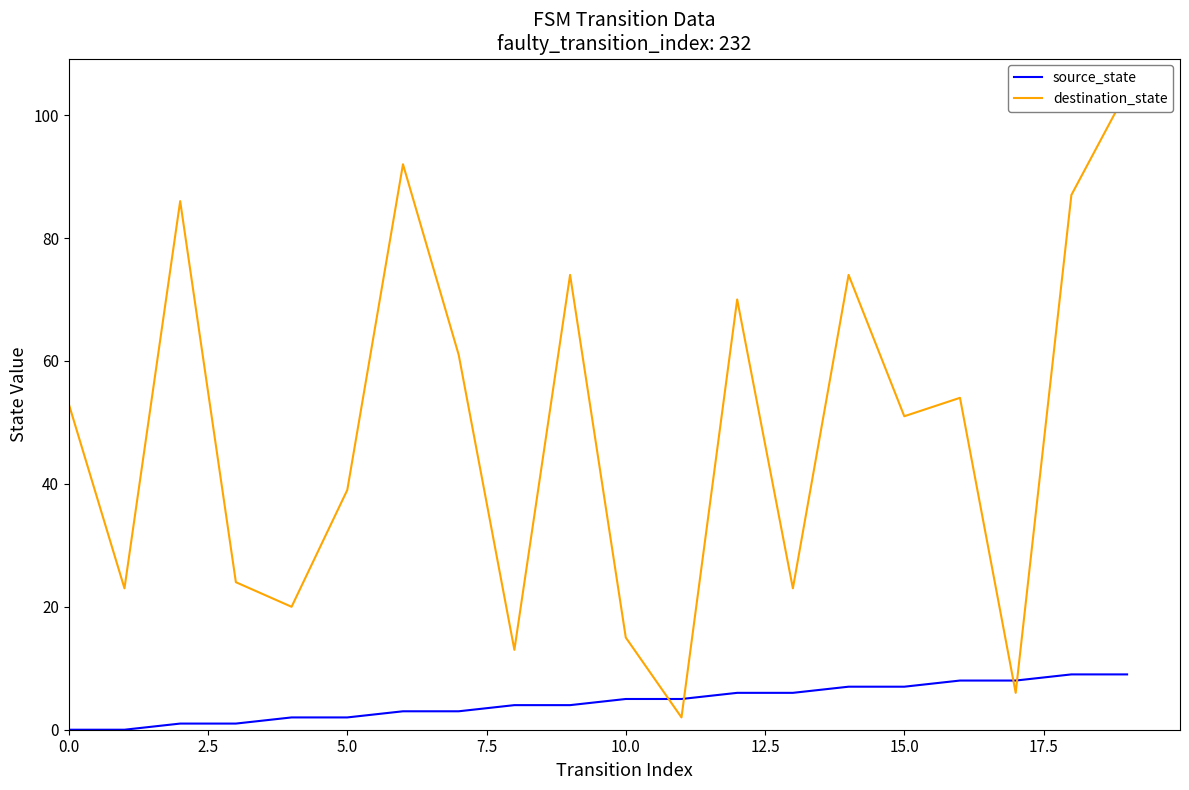

Where do destination_state and source_state first cross each other?

10 and 11